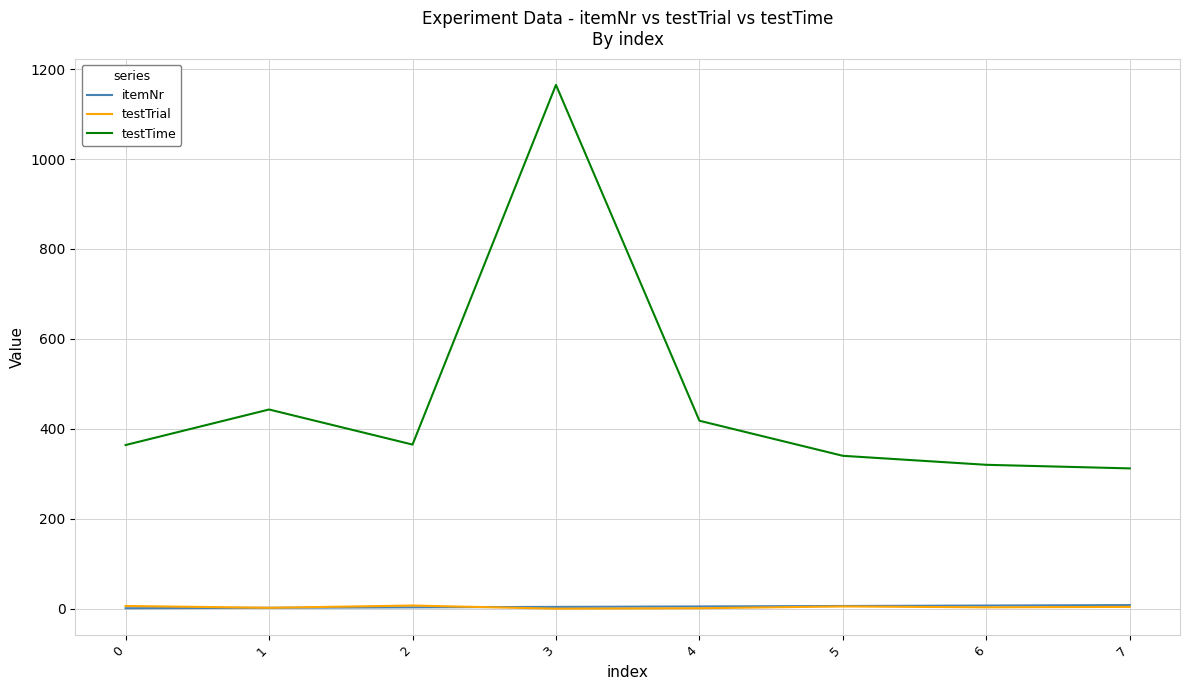

True or false: testTime and testTrial cross at least once.

False